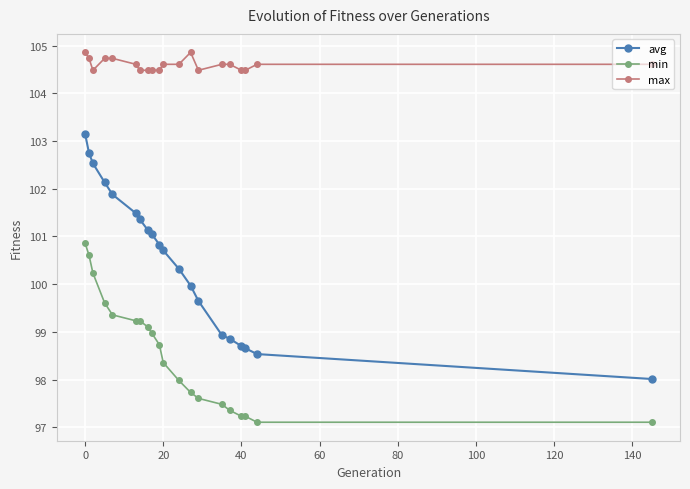

Reading left to right, extract all data points from this chart.

avg: 103.1	102.7	102.5	102.1	101.9	101.5	101.4	101.1	101.1	100.8	100.7	100.3	100.0	99.6	98.9	98.9	98.7	98.7	98.5	98.0
min: 100.9	100.6	100.2	99.6	99.4	99.2	99.2	99.1	99.0	98.7	98.4	98.0	97.7	97.6	97.5	97.4	97.2	97.2	97.1	97.1
max: 104.9	104.7	104.5	104.7	104.7	104.6	104.5	104.5	104.5	104.5	104.6	104.6	104.9	104.5	104.6	104.6	104.5	104.5	104.6	104.6